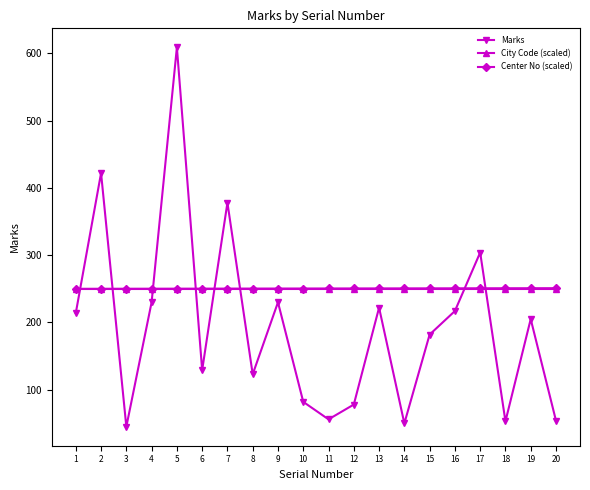

How many interior local peaks does the Marks series have?

7